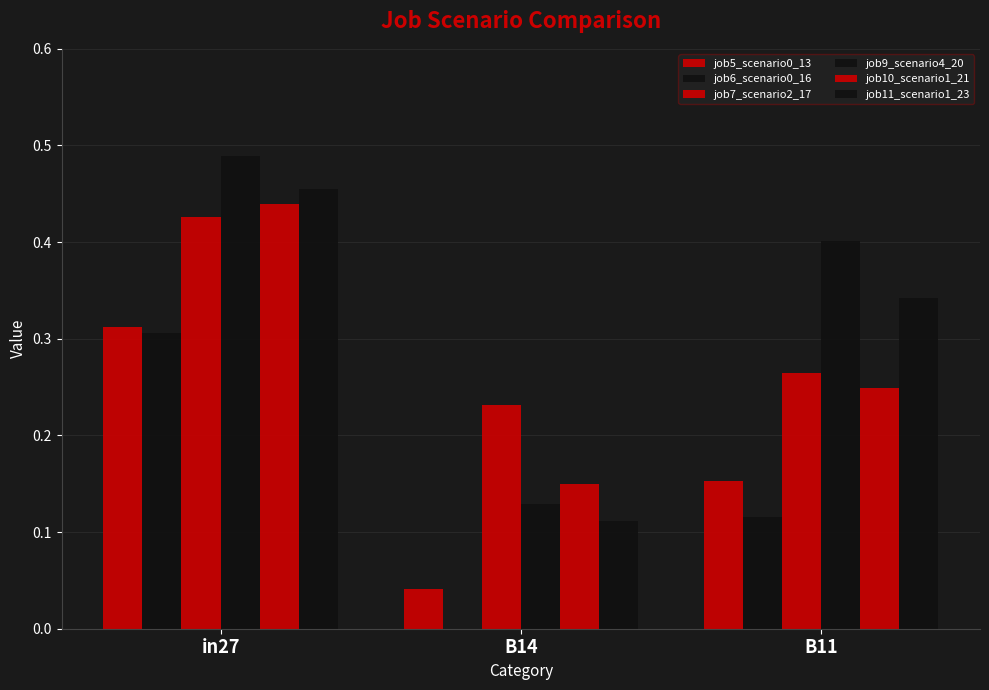

How many groups of bars are there?

3